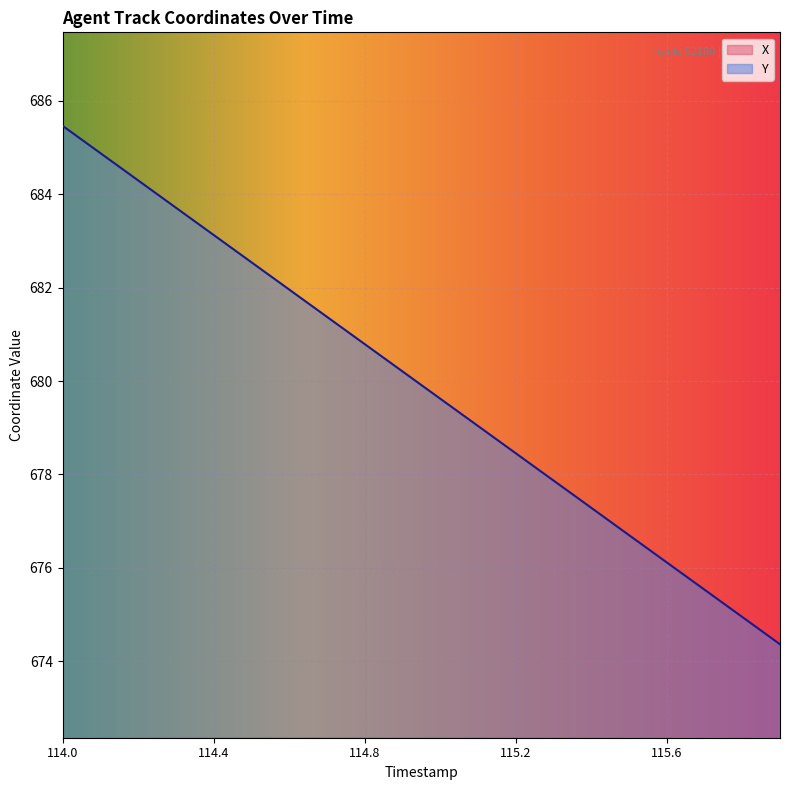

Is it true that Y equals 410.2 at 114.8?

False